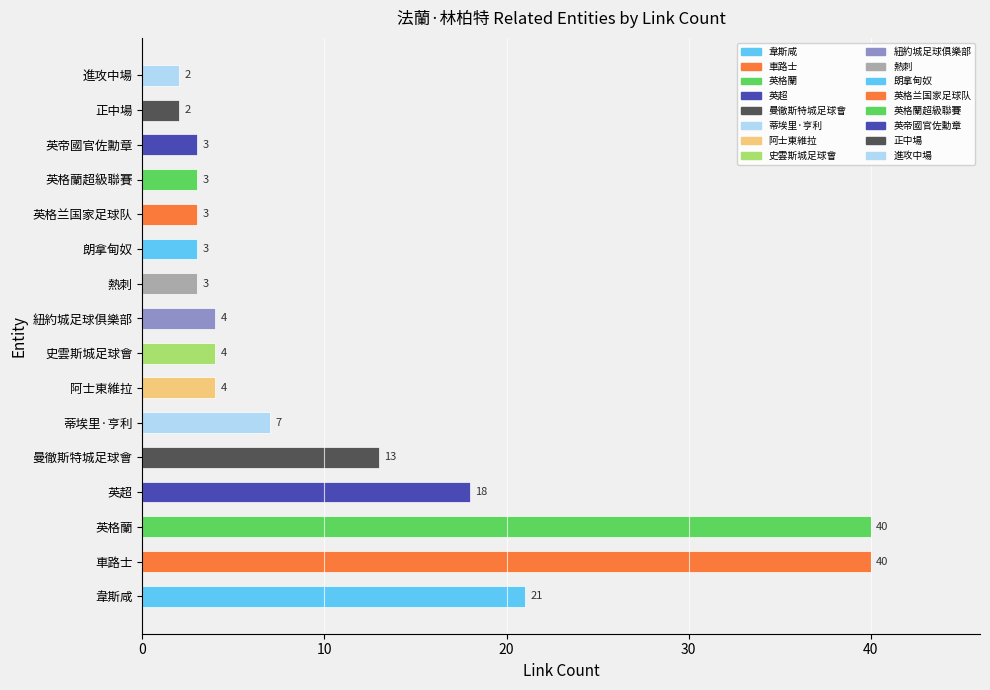

What is the greatest value displayed?

40